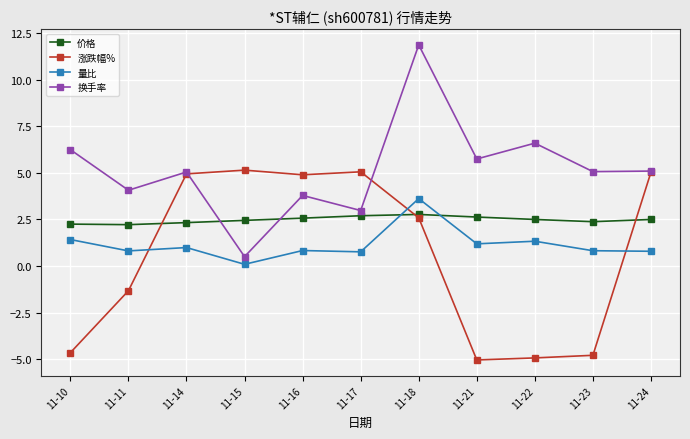

What is the smallest value displayed?

-5.0